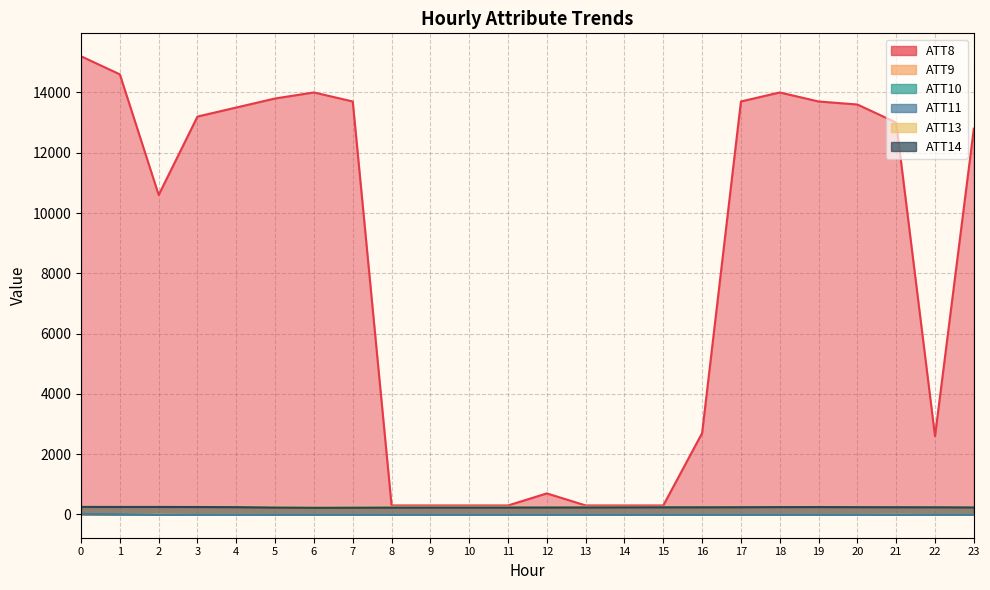

Rank the series by their maximum value, from highest to lowest.

ATT8, ATT13, ATT14, ATT10, ATT11, ATT9